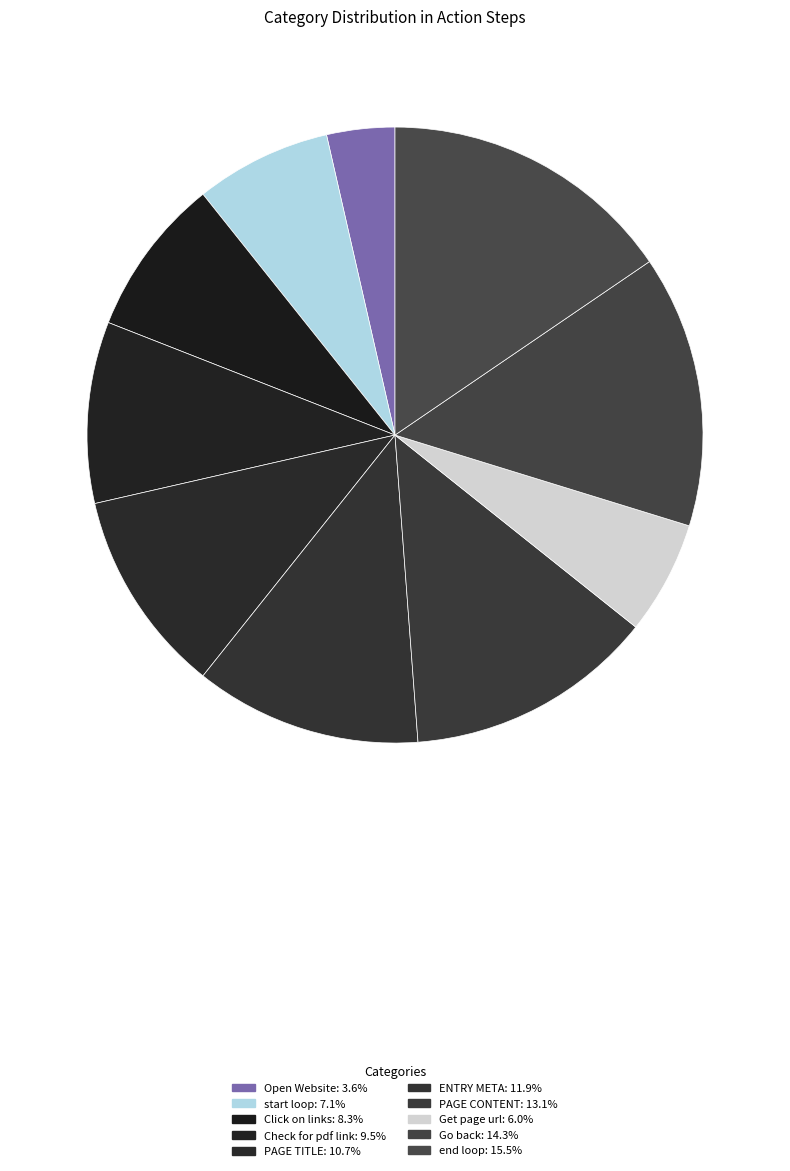

To the nearest percent, what is the combined percentage of ENTRY META and Click on links?

20%